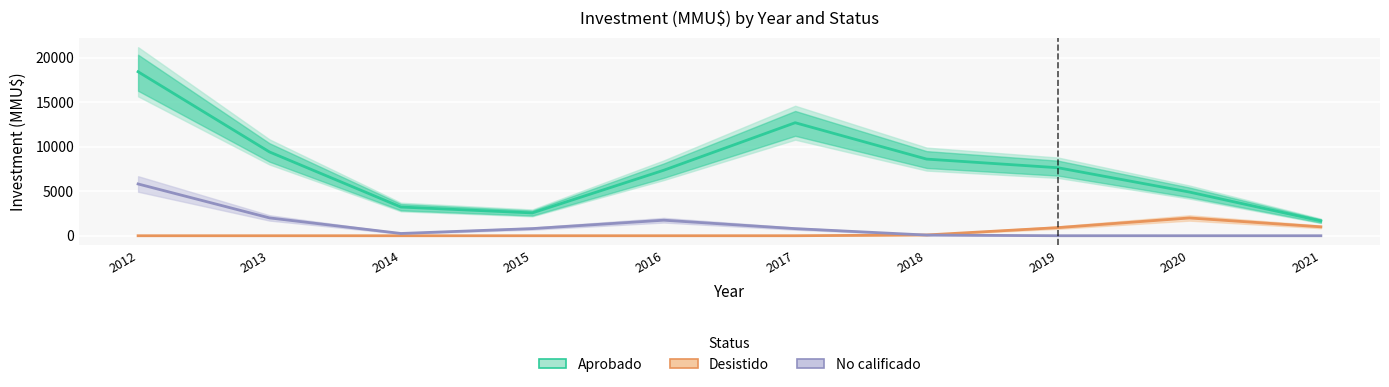

List the labels in order of Aprobado value, largest first.

2012, 2017, 2013, 2018, 2019, 2016, 2020, 2014, 2015, 2021